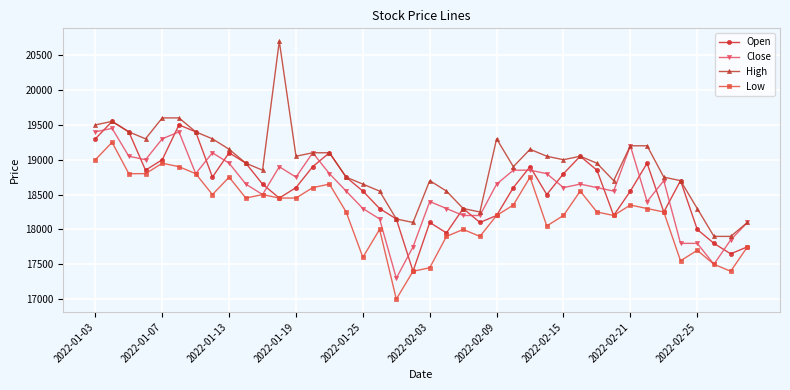

What is the value of the High point at the 9th from the left?

19150